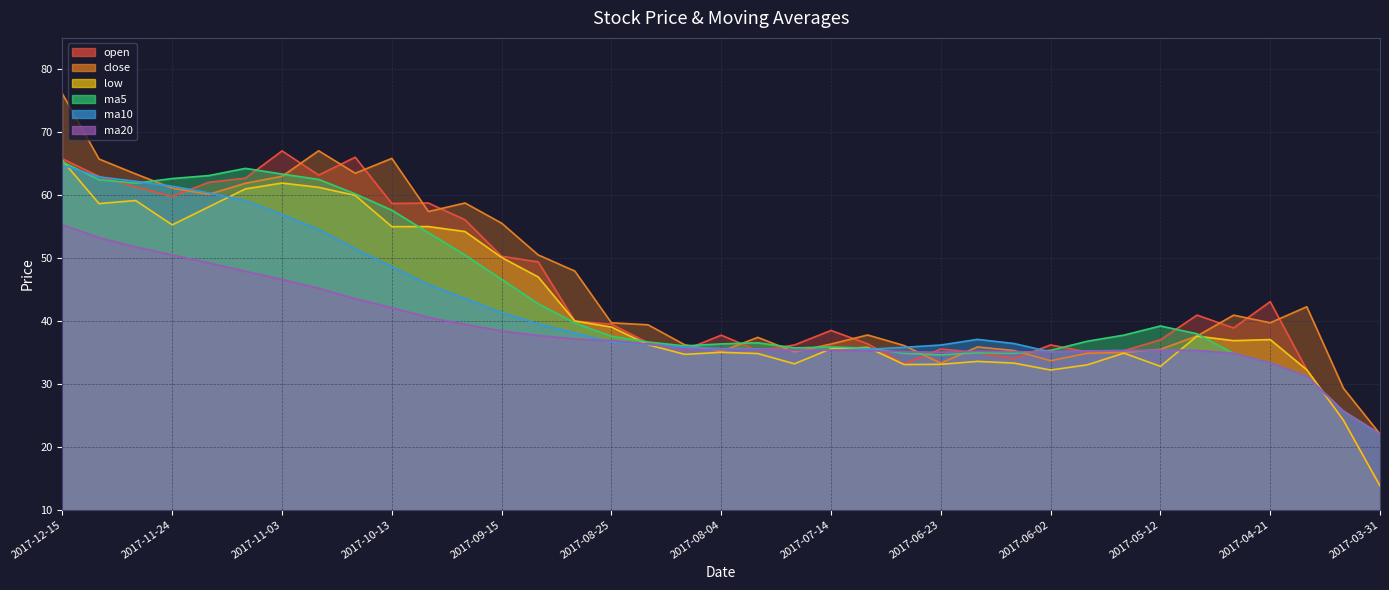

True or false: close and low intersect in this chart.

False